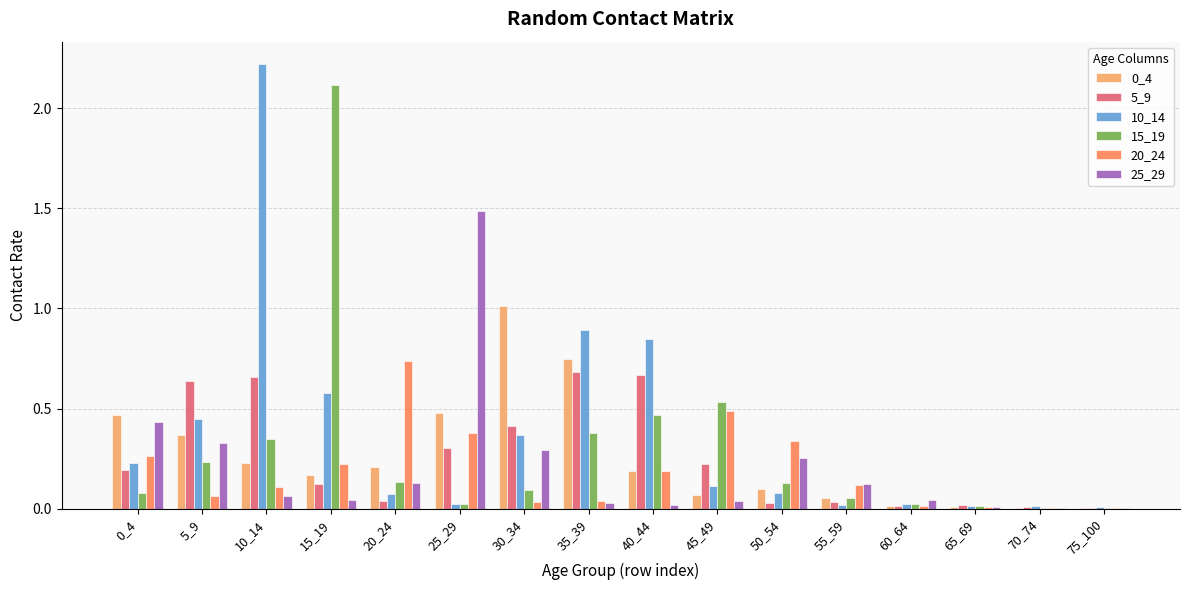

Is the value of 10_14 at 75_100 greater than the value of 20_24 at 25_29?

No